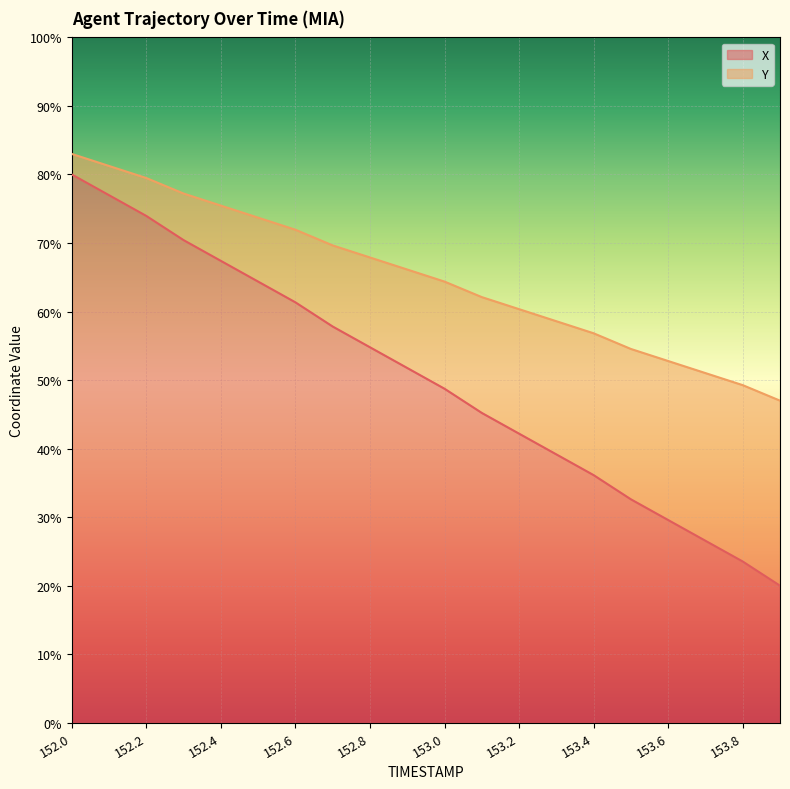

What is the sum of the X values at 153.6 and 152.1?

106.6